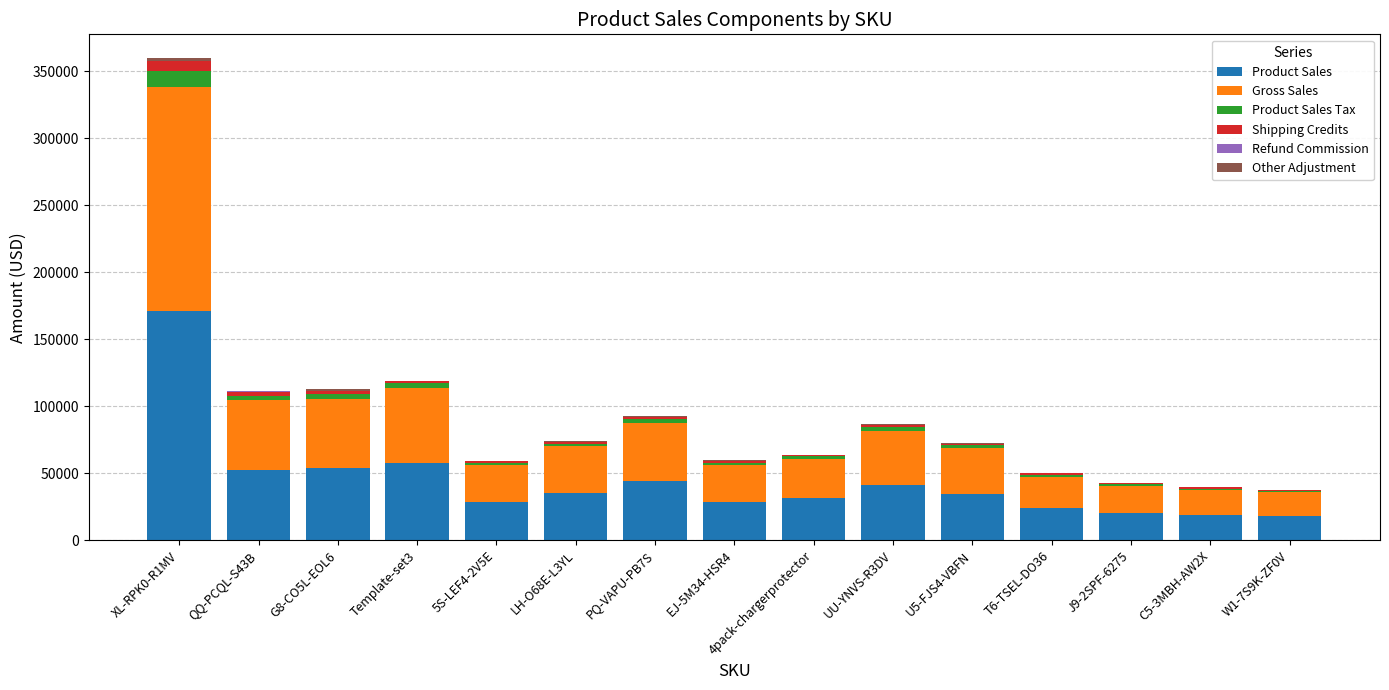

Does the chart contain stacked bars?

Yes